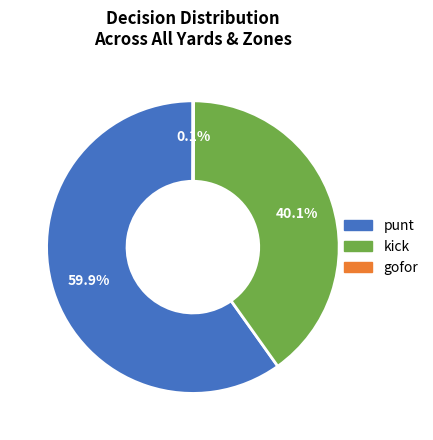

Which slice represents more than half of the pie?

punt